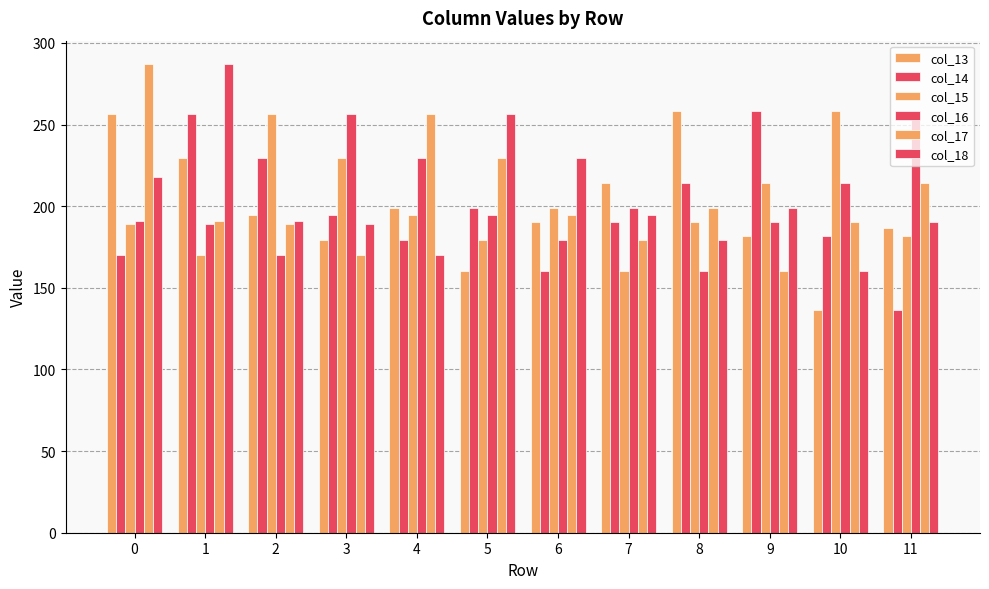

At how many categories does at least one series exceed 240?

10